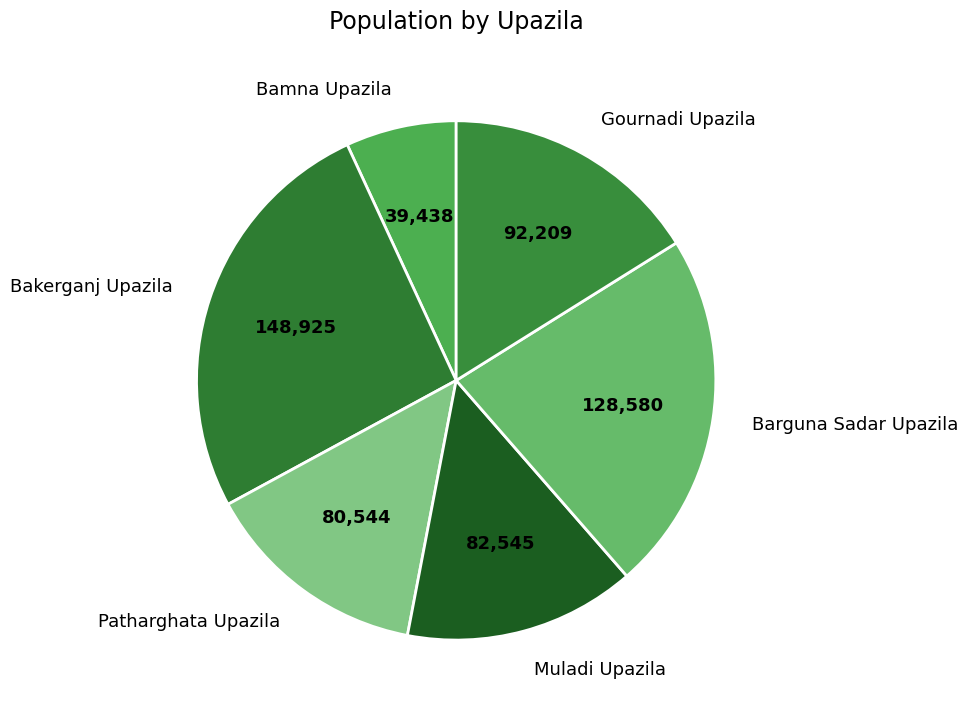

Which slice is the smallest?

Bamna Upazila